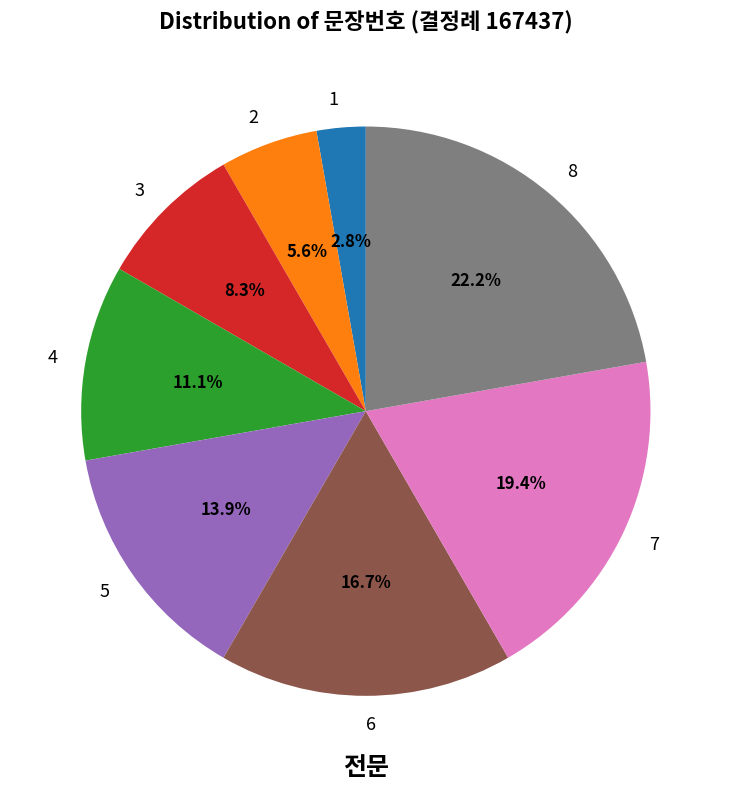

The 6 slice represents 17% of the pie. True or false?

True